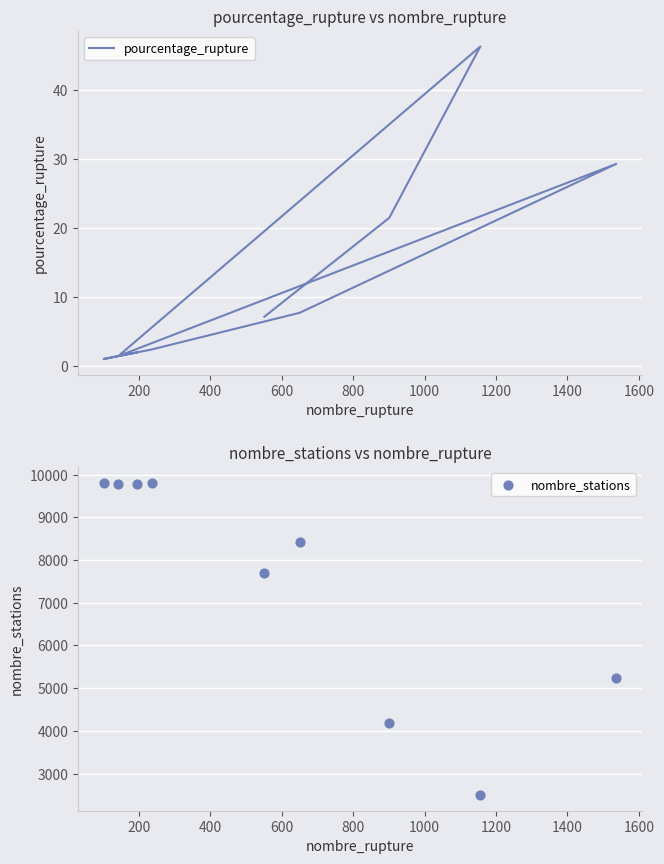

What is the total value across all series at 600?

9789.5